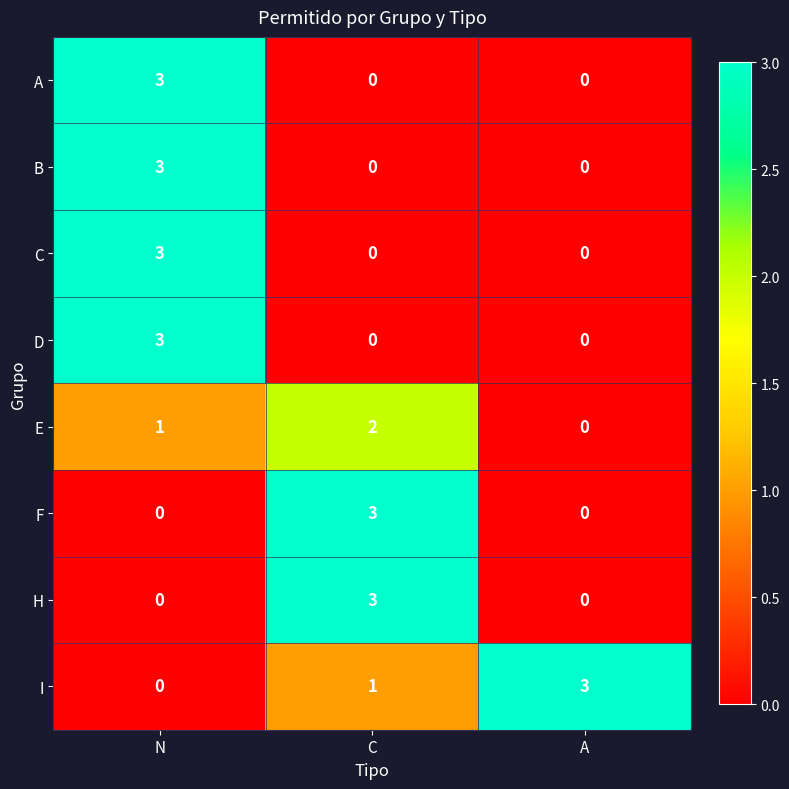

Reading right to left, what are all the values shown in this chart?

A: A=0	C=0	N=3
B: A=0	C=0	N=3
C: A=0	C=0	N=3
D: A=0	C=0	N=3
E: A=0	C=2	N=1
F: A=0	C=3	N=0
H: A=0	C=3	N=0
I: A=3	C=1	N=0